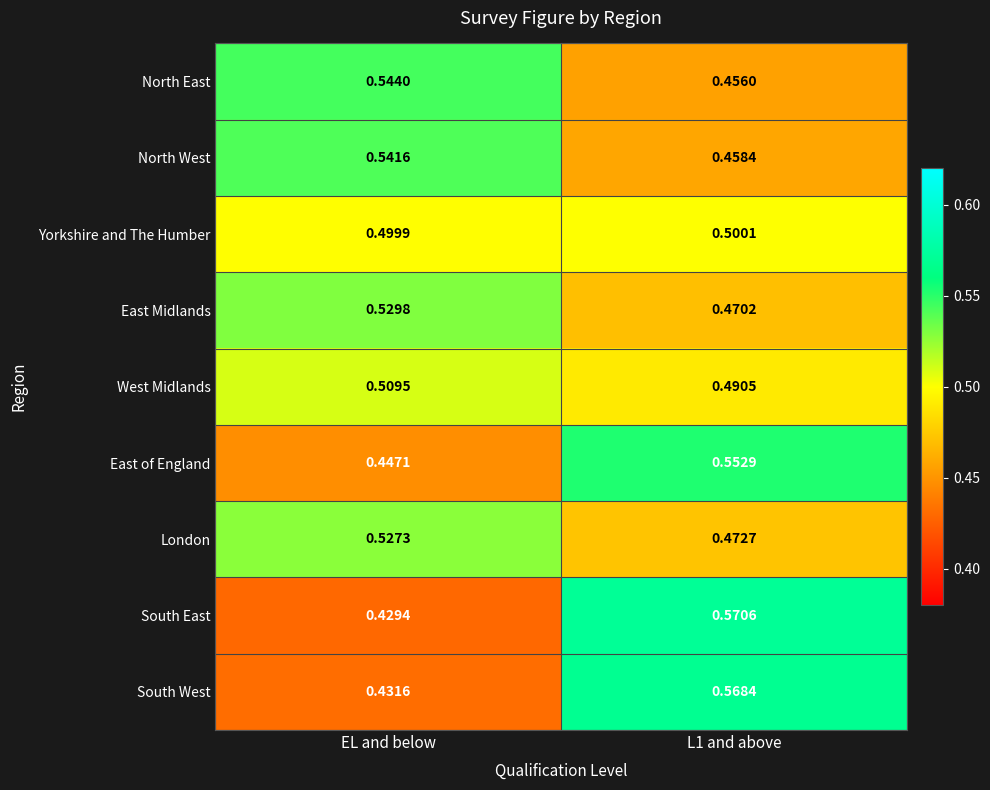

List the series in order of their peak value, highest first.

South East, South West, East of England, North East, North West, East Midlands, London, West Midlands, Yorkshire and The Humber